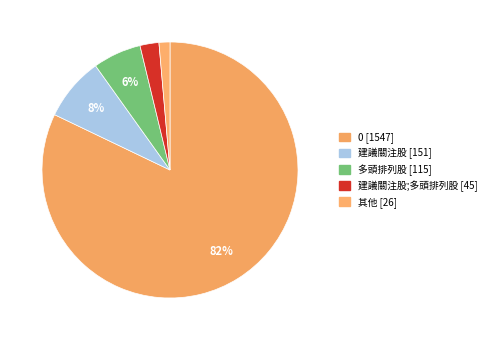

How many segments does this pie chart have?

5